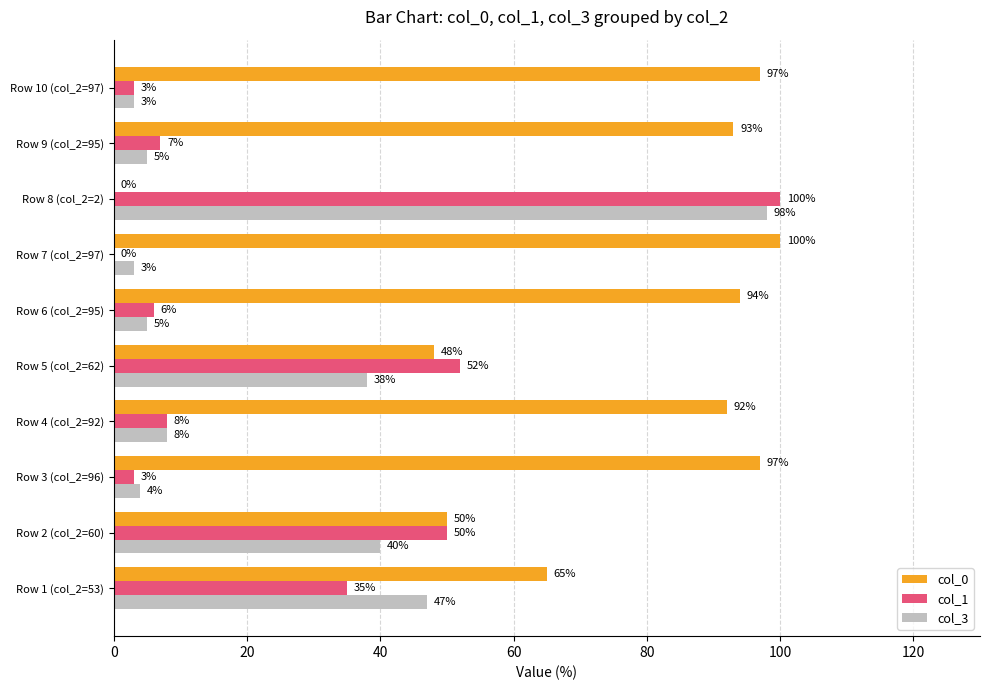

True or false: col_3 has a value of 47 at Row 1 (col_2=53).

True